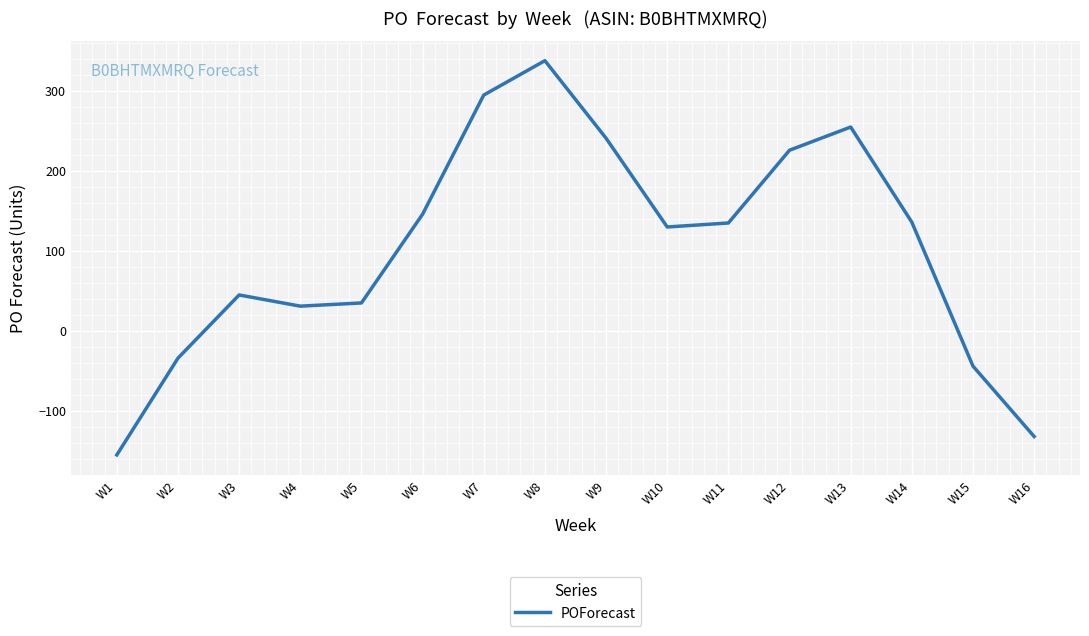

Which category has the highest value across all series?

W8